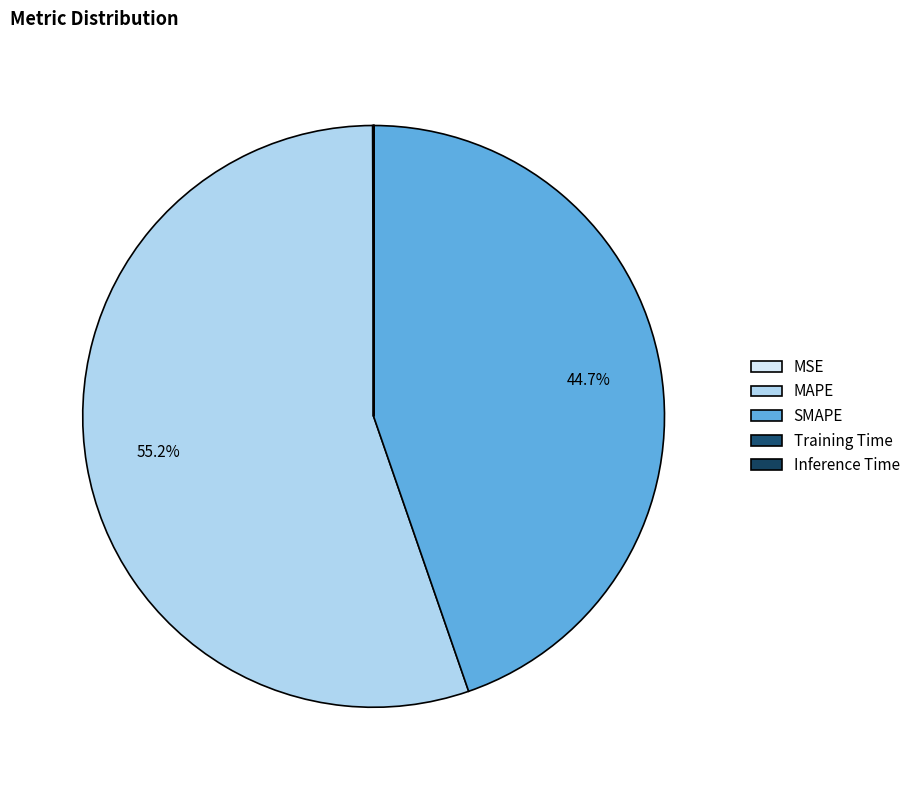

How many segments does this pie chart have?

5